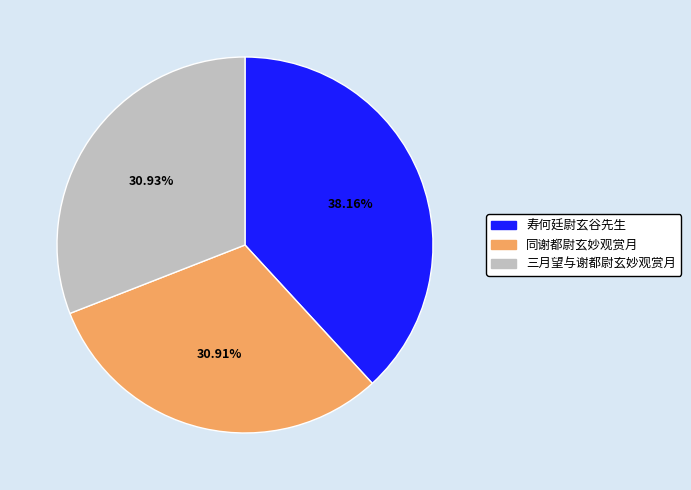

How many slices are in this pie chart?

3